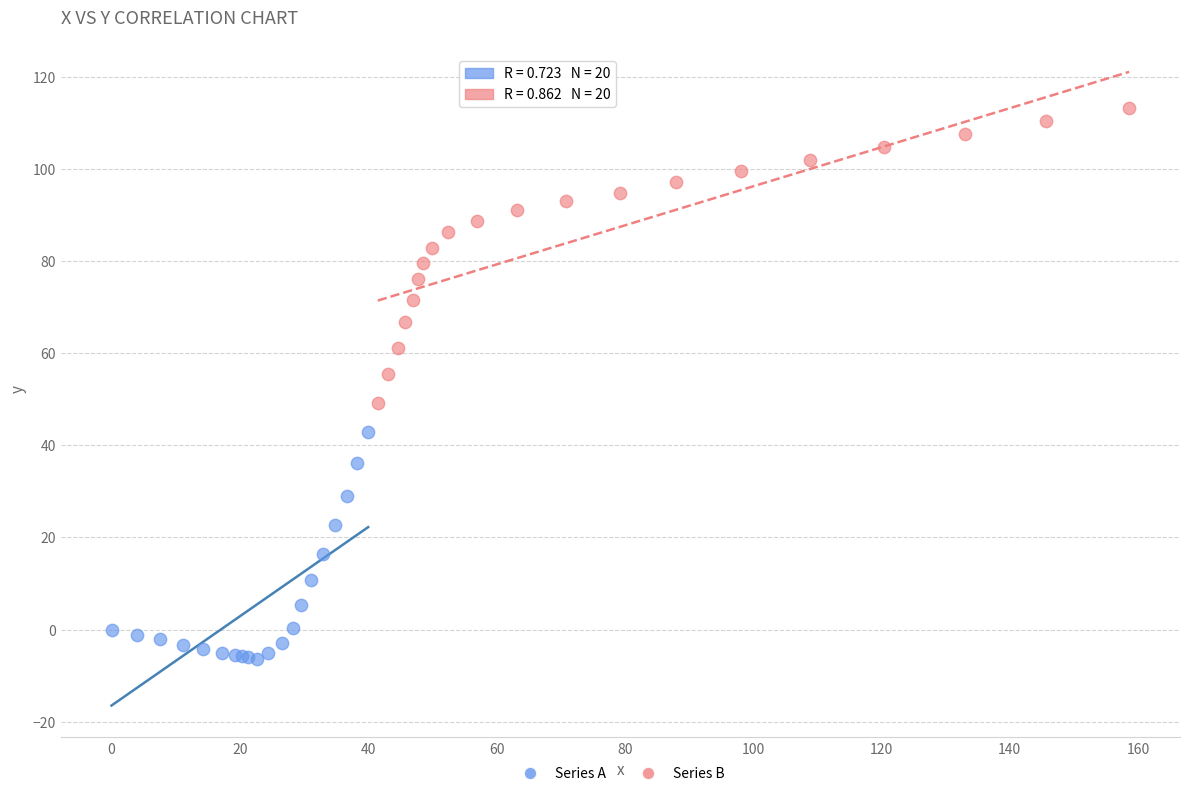

What are all the series names shown in the legend?

Series A, Series B